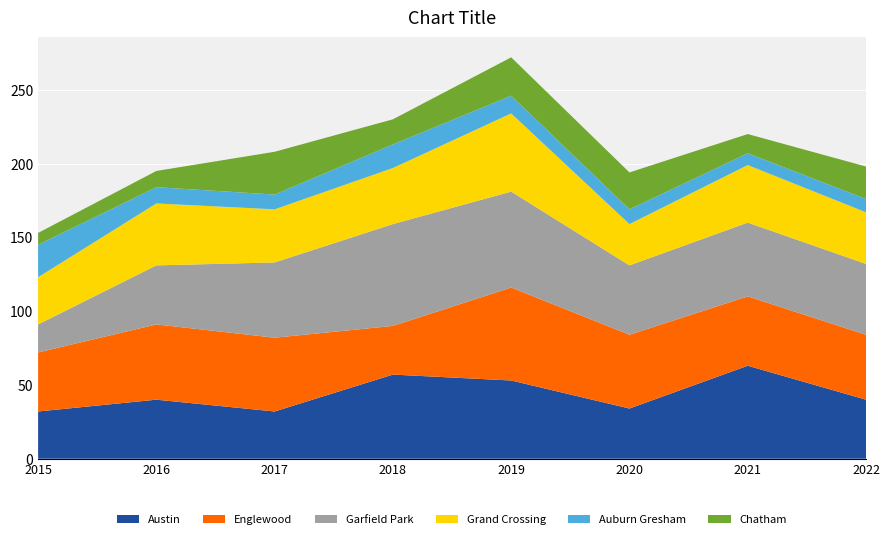

Reading left to right, transcribe all the data shown in this chart.

Austin: 2015=32	2016=40	2017=32	2018=57	2019=53	2020=34	2021=63	2022=40
Englewood: 2015=40	2016=51	2017=50	2018=33	2019=63	2020=50	2021=47	2022=44
Garfield Park: 2015=19	2016=40	2017=51	2018=69	2019=65	2020=47	2021=50	2022=48
Grand Crossing: 2015=32	2016=42	2017=36	2018=38	2019=53	2020=28	2021=39	2022=35
Auburn Gresham: 2015=22	2016=11	2017=10	2018=16	2019=12	2020=10	2021=8	2022=9
Chatham: 2015=8	2016=11	2017=29	2018=17	2019=26	2020=25	2021=13	2022=22